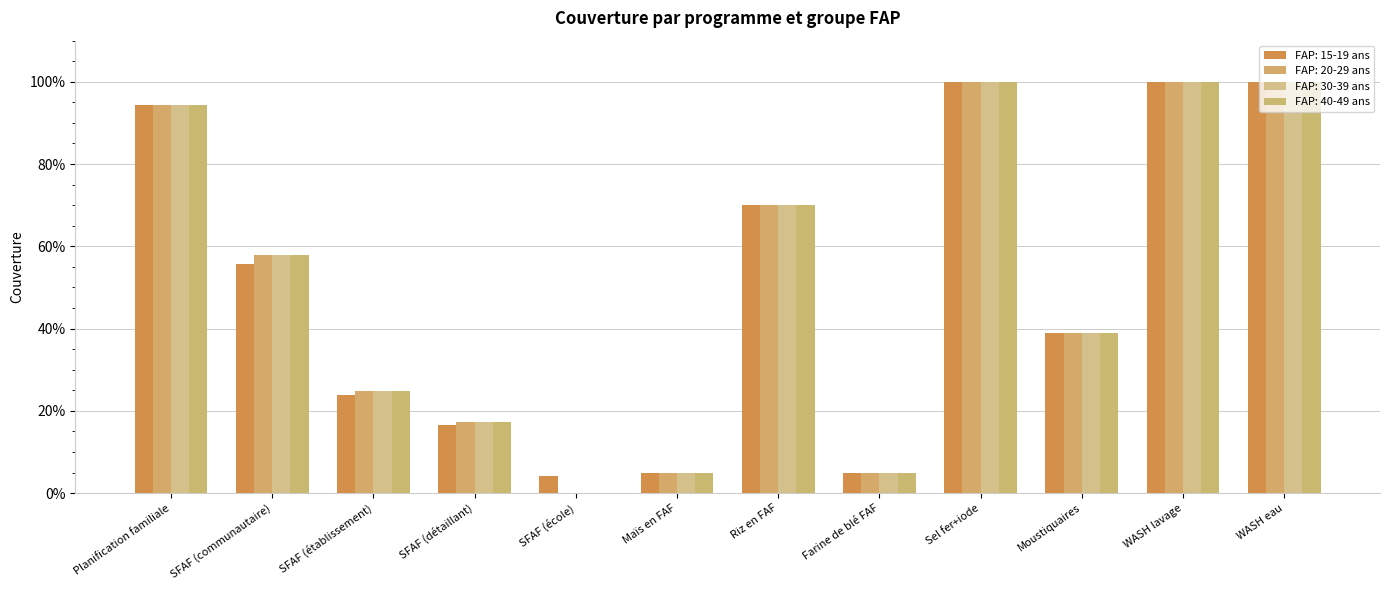

What is the greatest value displayed?

1.0